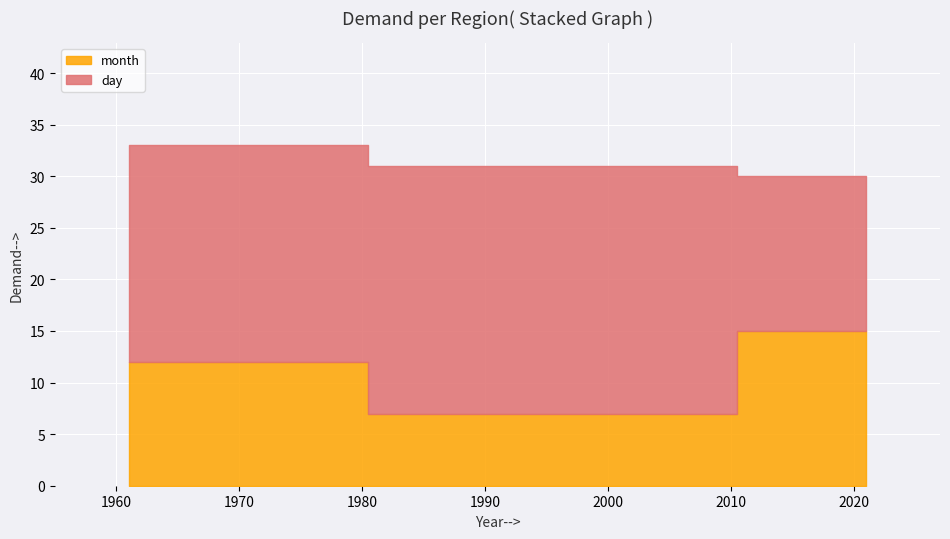

What is the sum of the day values at 2000 and 1961?

45